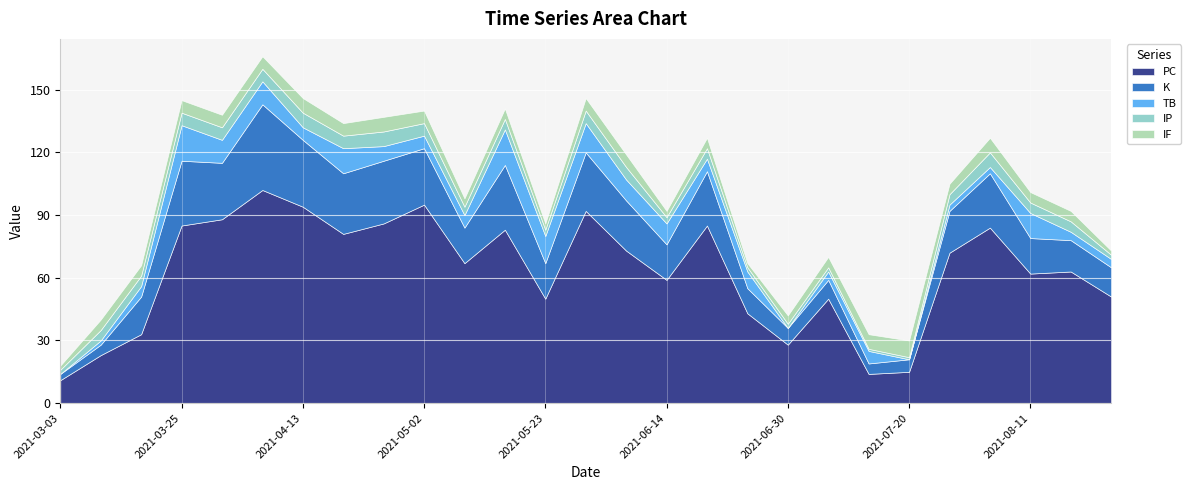

What is the label of the 5th point from the right?

2021-07-29